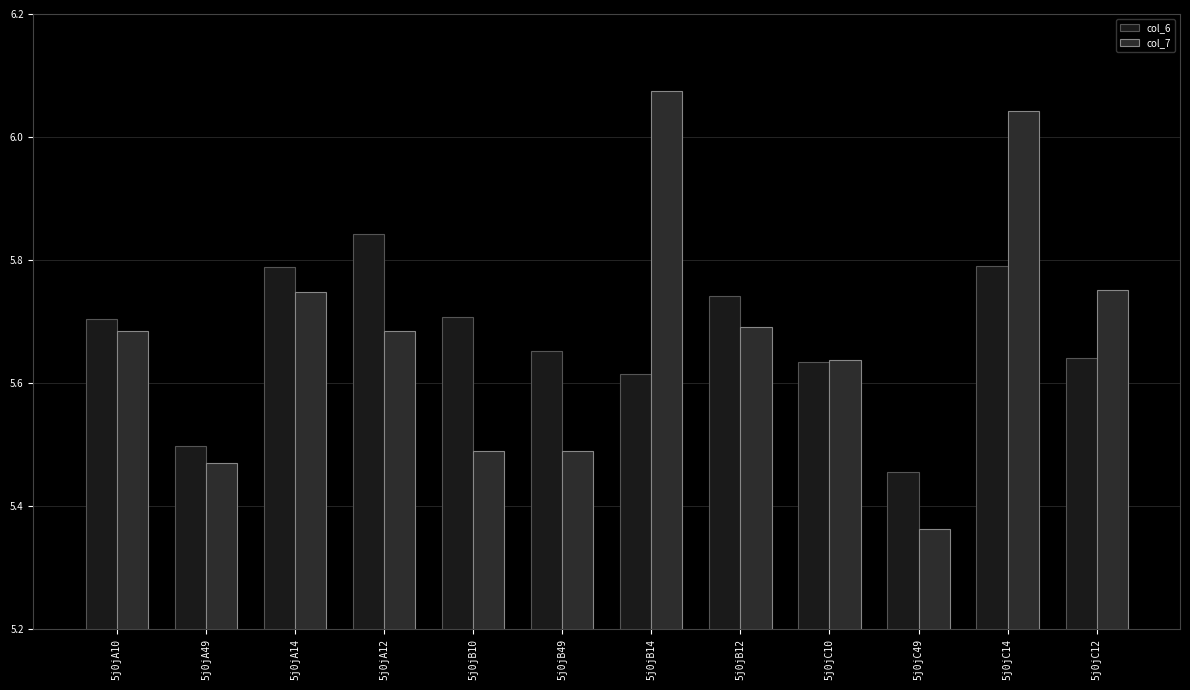

At which label is col_6 closest to 5?

5j0jC49